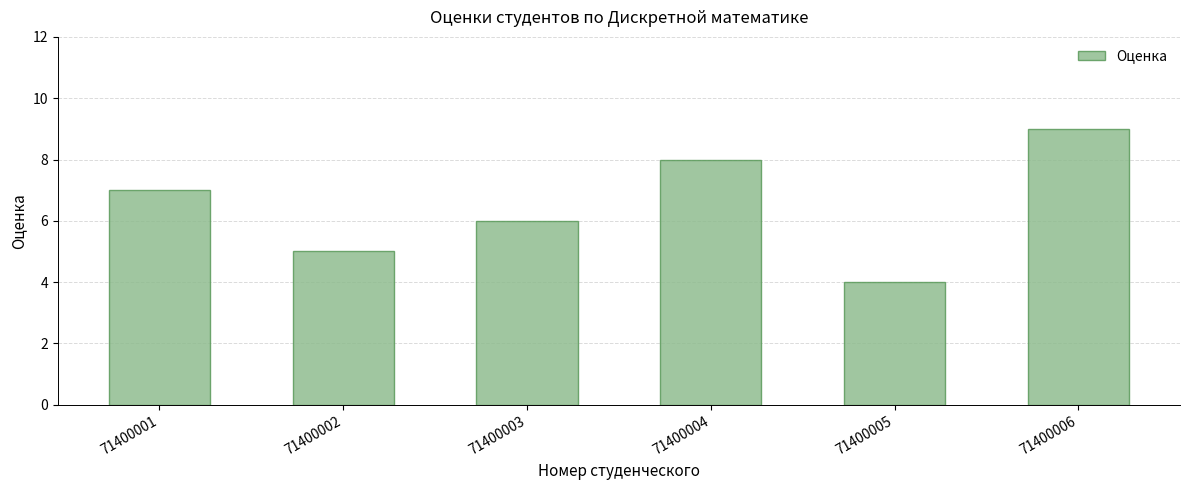

The value at 71400005 is 4. True or false?

True